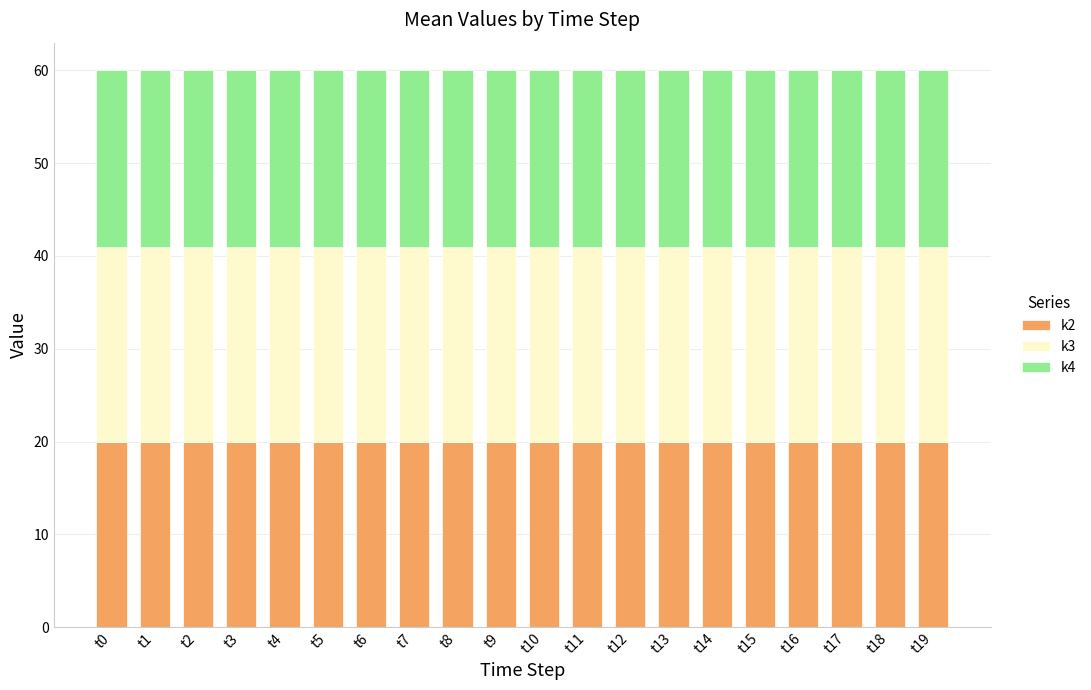

What is the highest value of the k2 series?

20